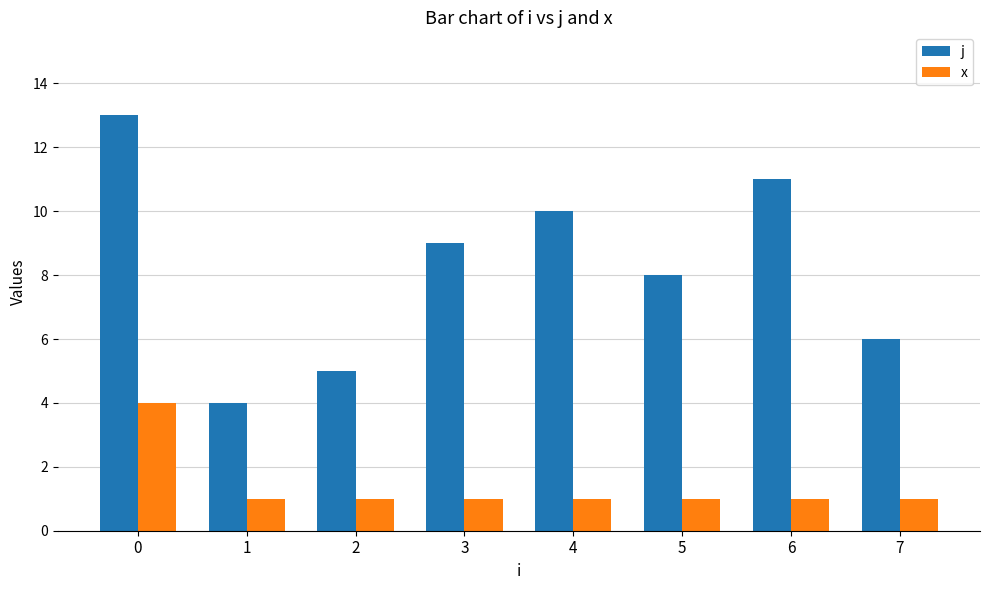

Is the value of j at 7 greater than the value of x at 5?

Yes